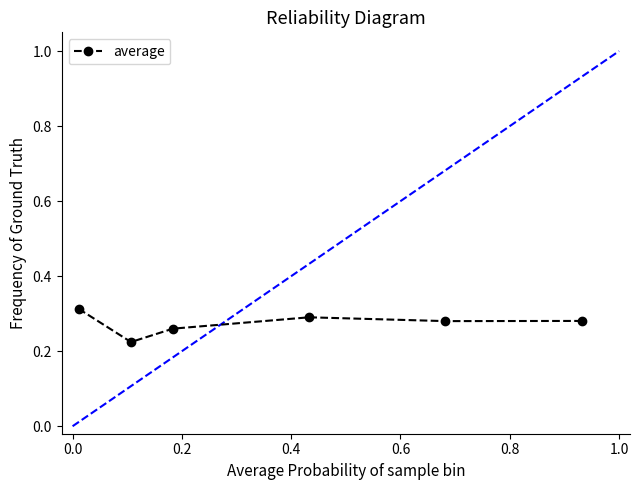

Count the values in the range 0 to 1.

6